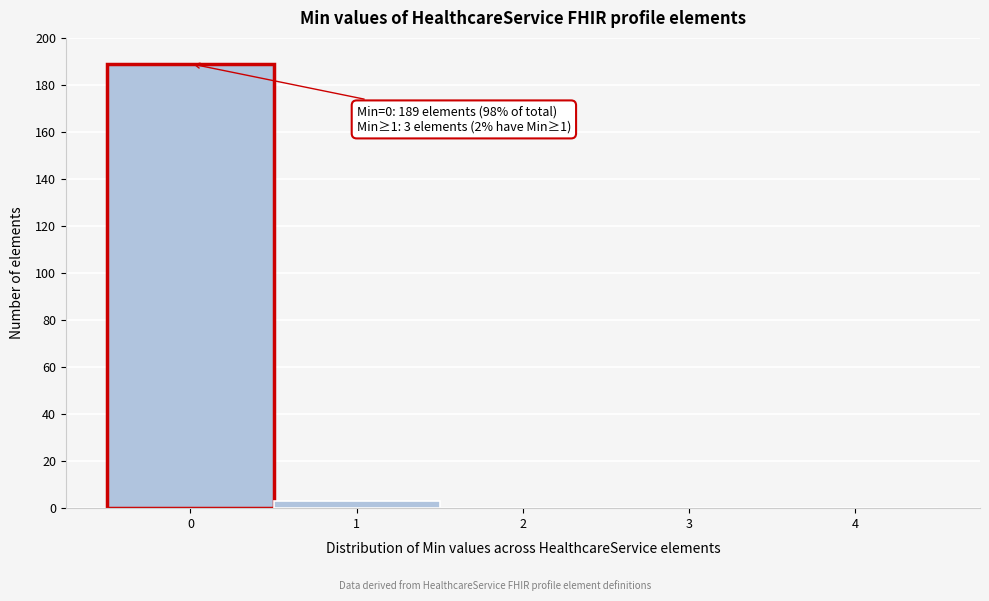

Reading right to left, transcribe all the data shown in this chart.

4=0	3=0	2=0	1=3	0=189